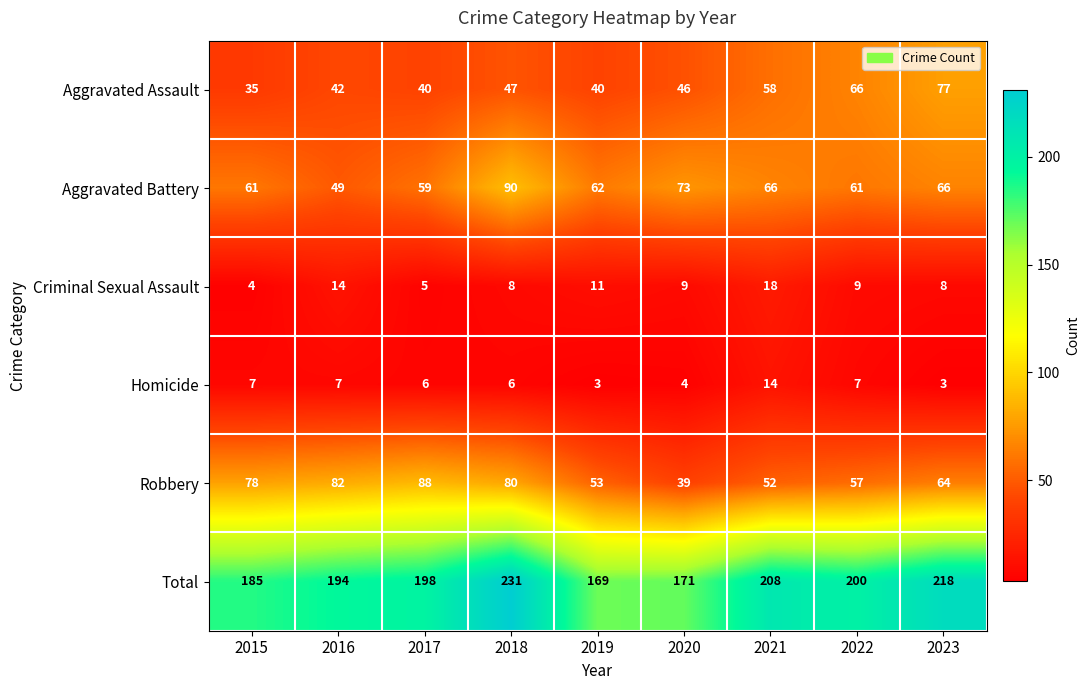

What is the sum of all Aggravated Assault values?

451